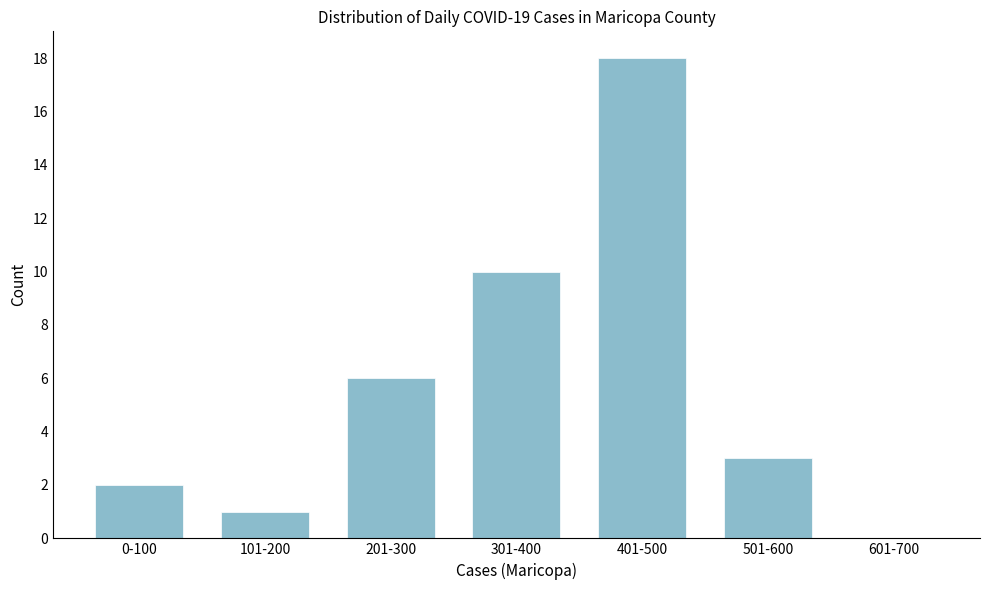

Reading left to right, extract all data points from this chart.

0-100=2	101-200=1	201-300=6	301-400=10	401-500=18	501-600=3	601-700=0